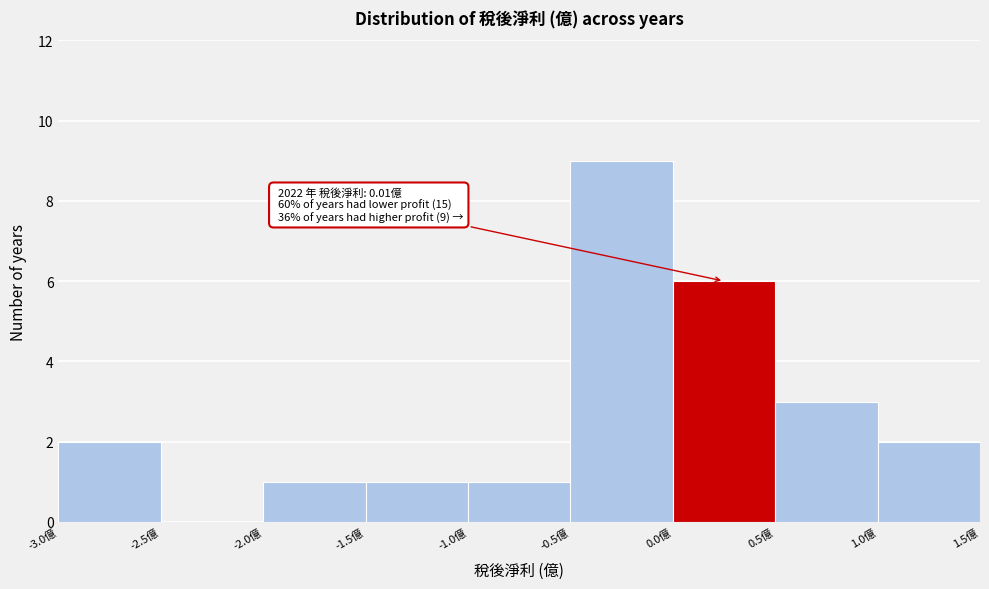

Which range on the x-axis has the tallest bar?

-0.5 to 0.0